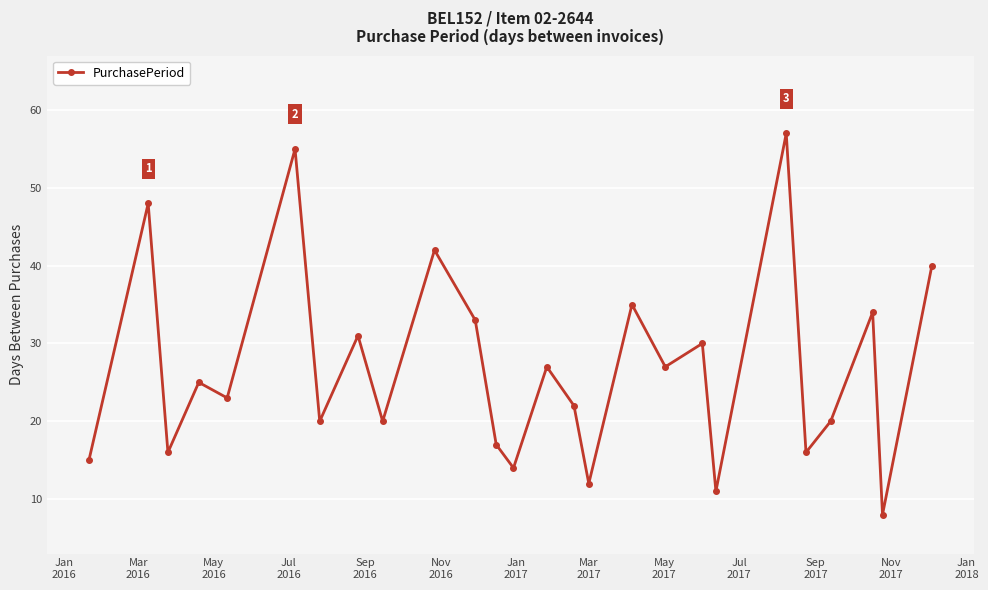

How many points are higher than both their immediate neighbors (excluding endpoints)?

10